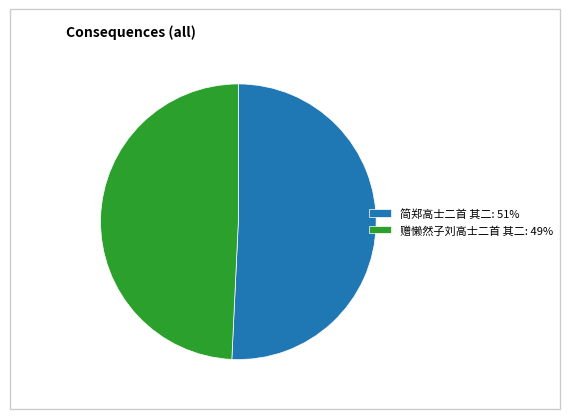

Is it true that 简郑高士二首 其二 is 42% of the pie?

False